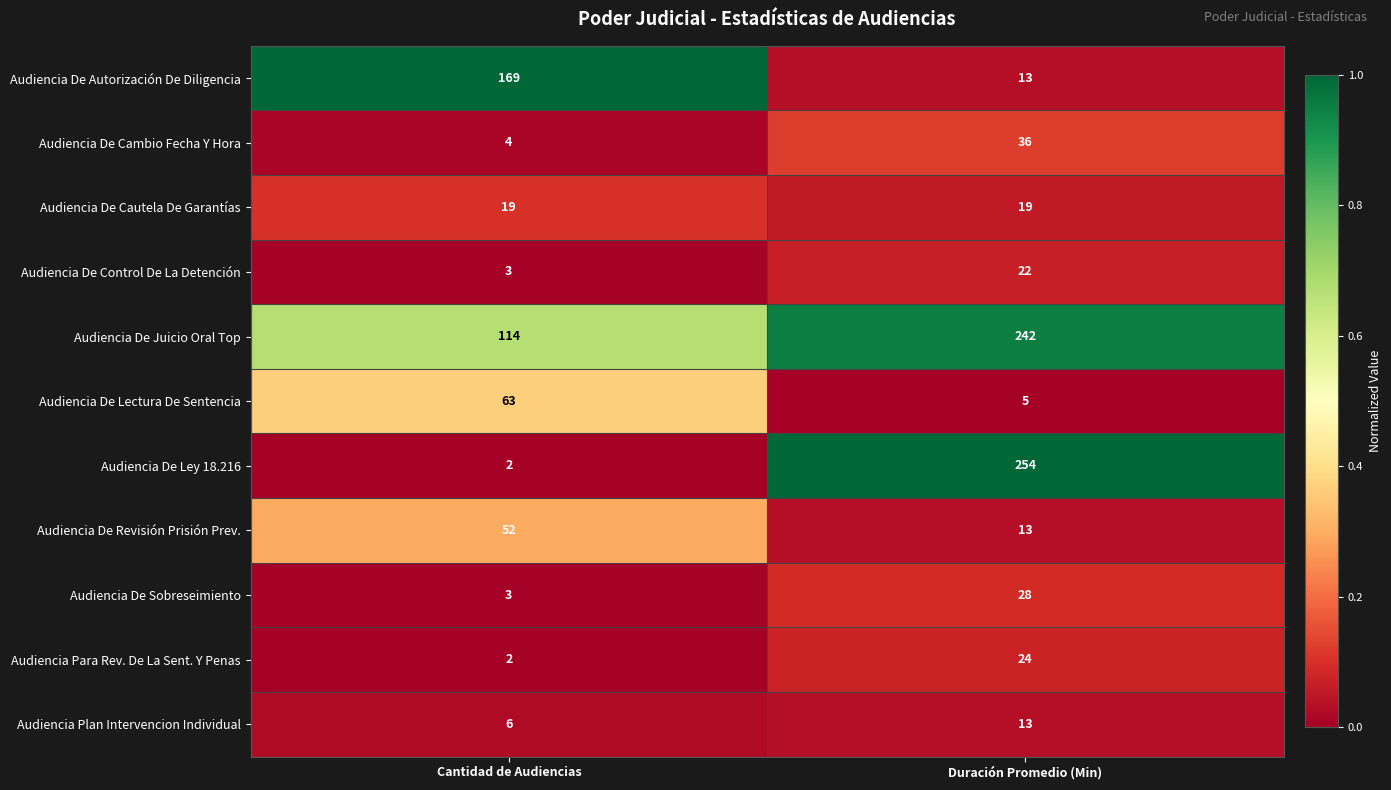

How many series are shown in this chart?

11